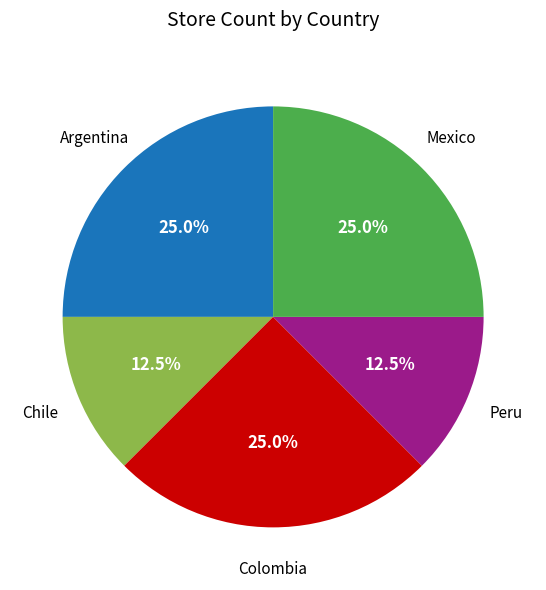

What percentage is the Colombia slice, to the nearest percent?

25%